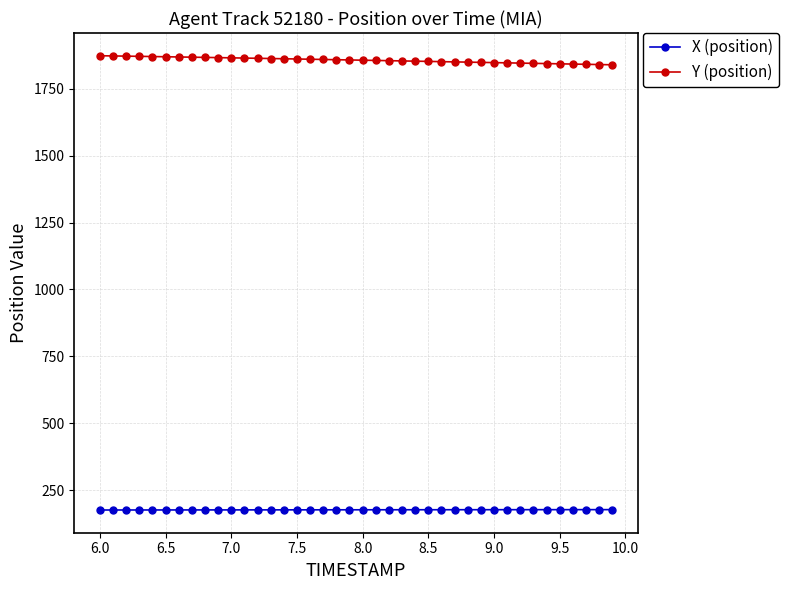

At how many categories does at least one series exceed 374?

40